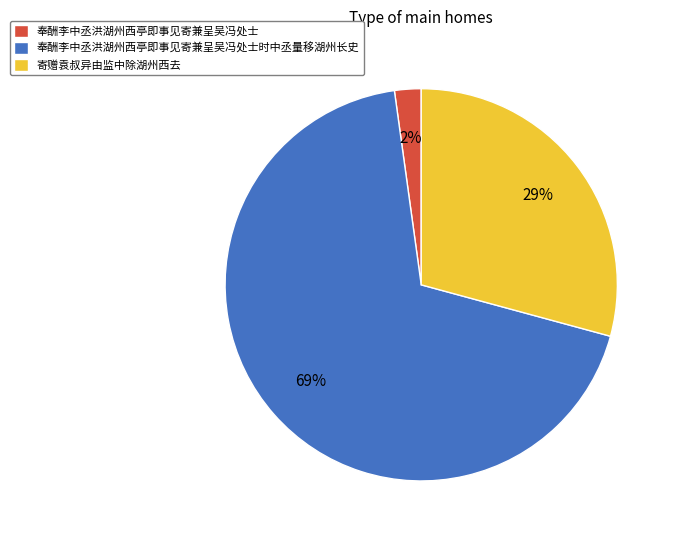

Between 寄赠袁叔异由监中除湖州西去 and 奉酬李中丞洪湖州西亭即事见寄兼呈吴冯处士时中丞量移湖州长史, which is larger?

奉酬李中丞洪湖州西亭即事见寄兼呈吴冯处士时中丞量移湖州长史